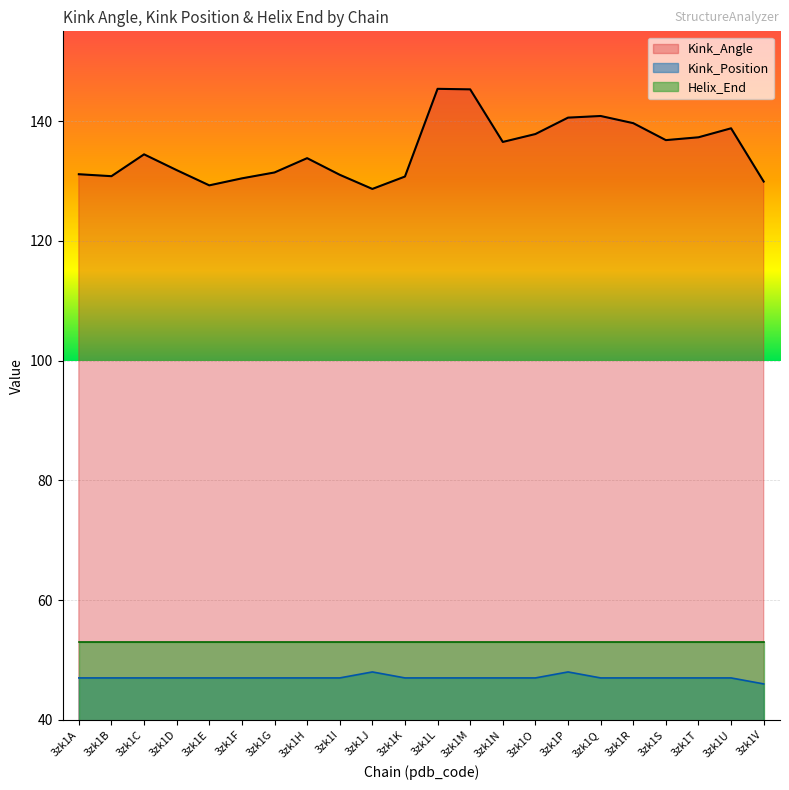

Which category has the highest value across all series?

3zk1L